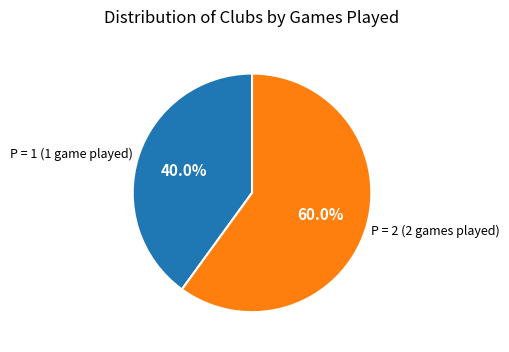

To the nearest percent, what is the difference between the largest and smallest slice percentages?

20%